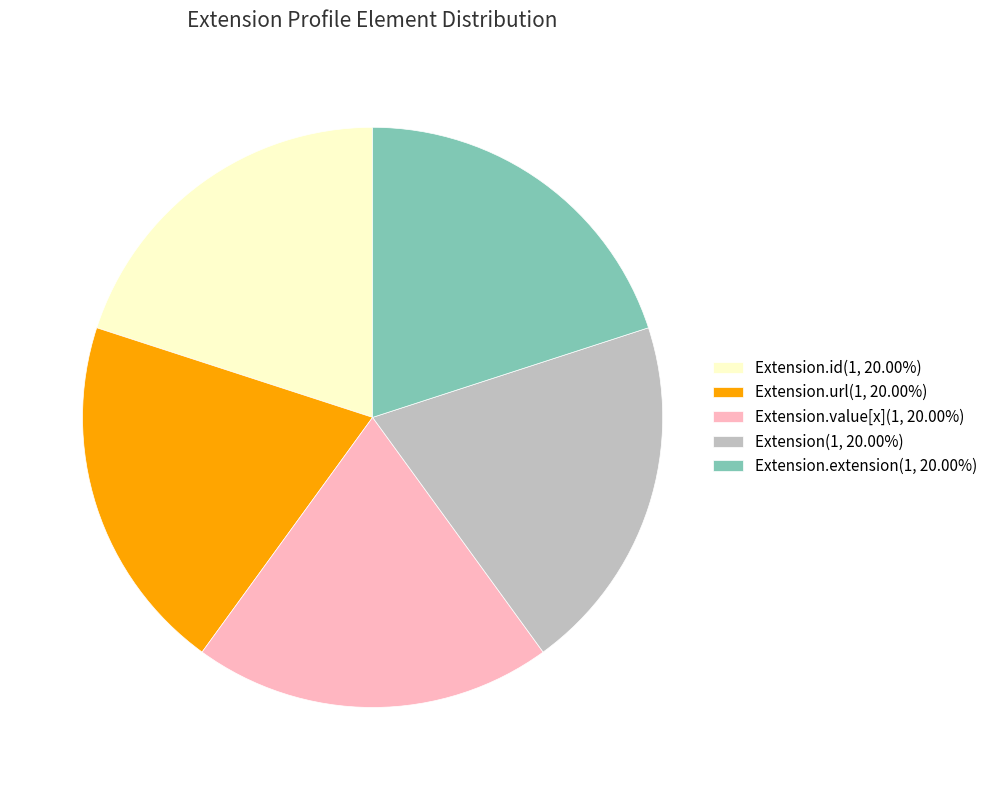

Approximately how many times larger is the value at Extension.url(1, 20.00%) compared to Extension.id(1, 20.00%)?

1.0